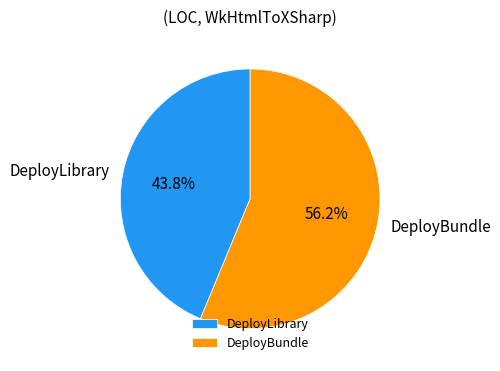

How many slices are in this pie chart?

2